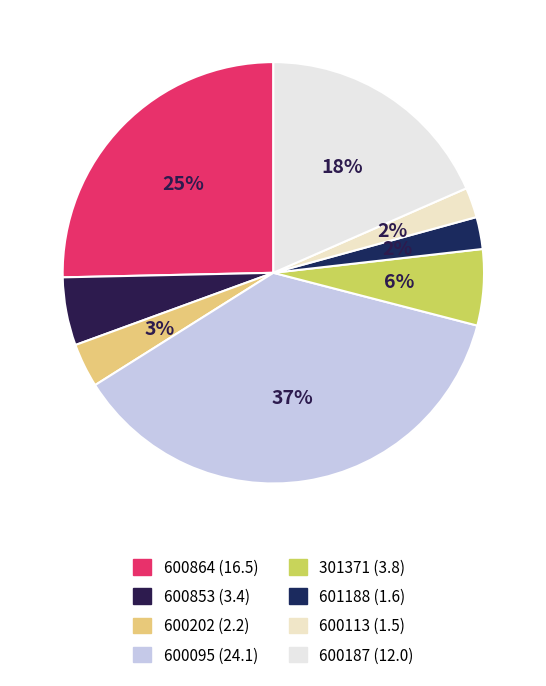

The 600095 slice represents 28% of the pie. True or false?

False